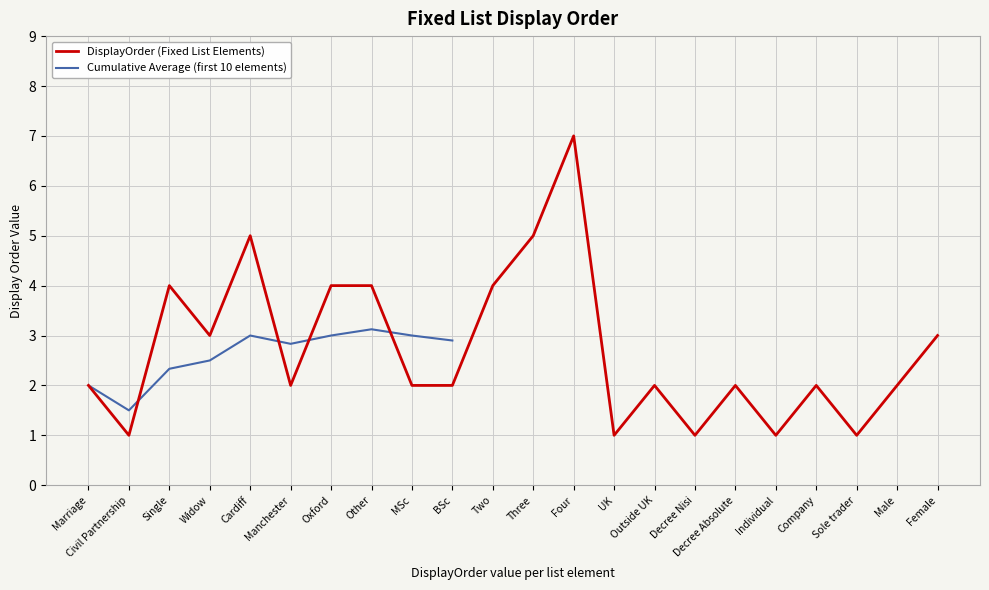

How many data points are above 2?

9